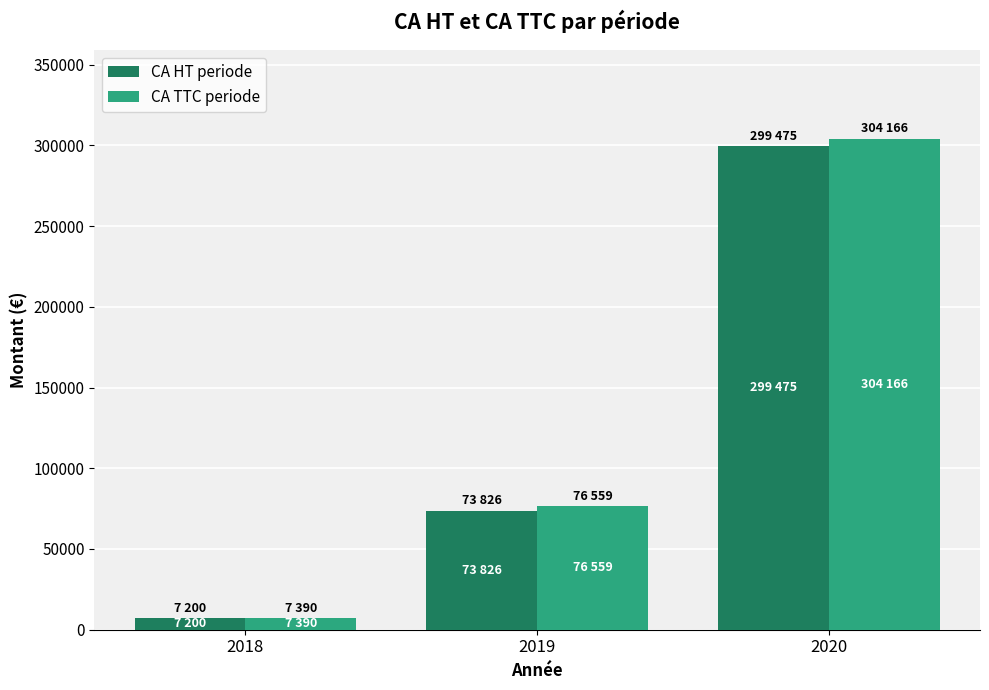

What is the value of the CA TTC periode bar at the 1st from the left?

7390.0